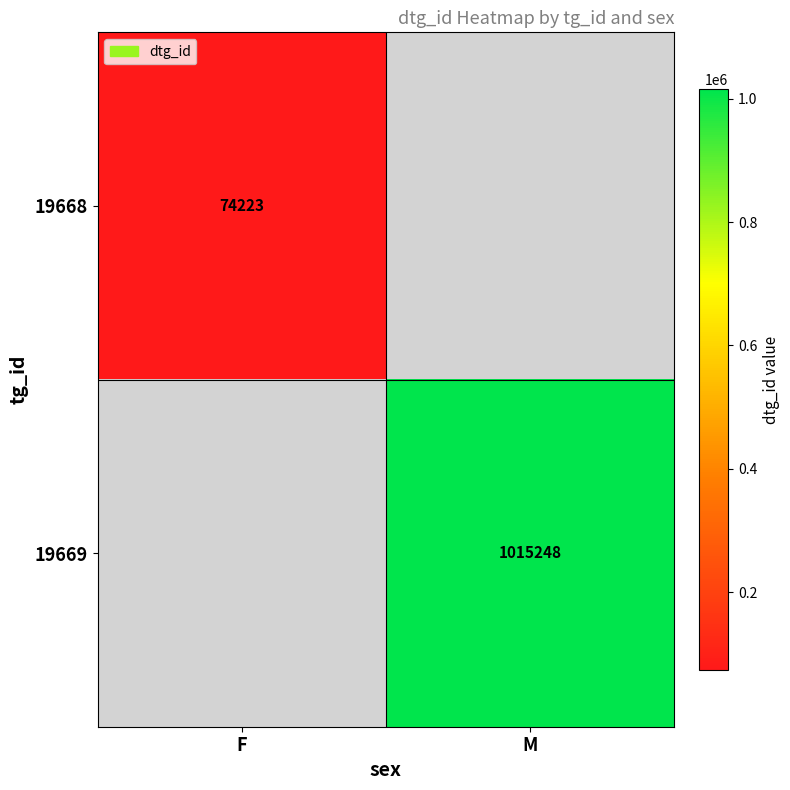

Is it true that 19668 equals 120894 at F?

False